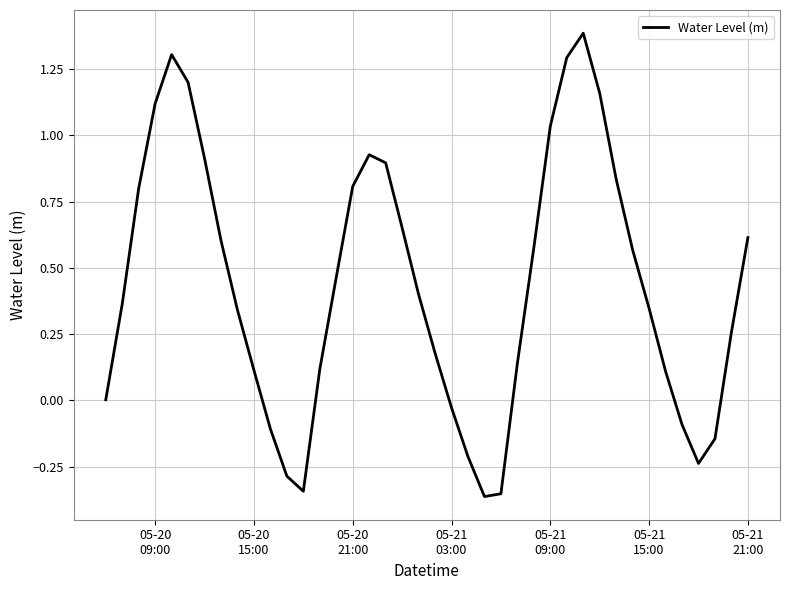

What is the maximum value shown in the chart?

1.4